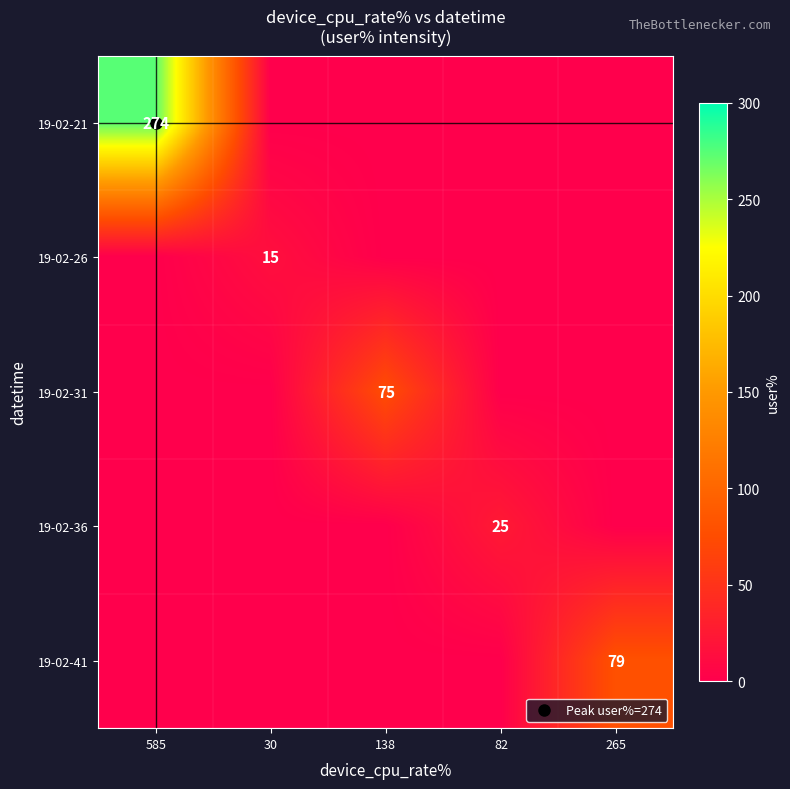

Rank the series at 30 from lowest to highest value.

19-02-21, 19-02-31, 19-02-36, 19-02-41, 19-02-26